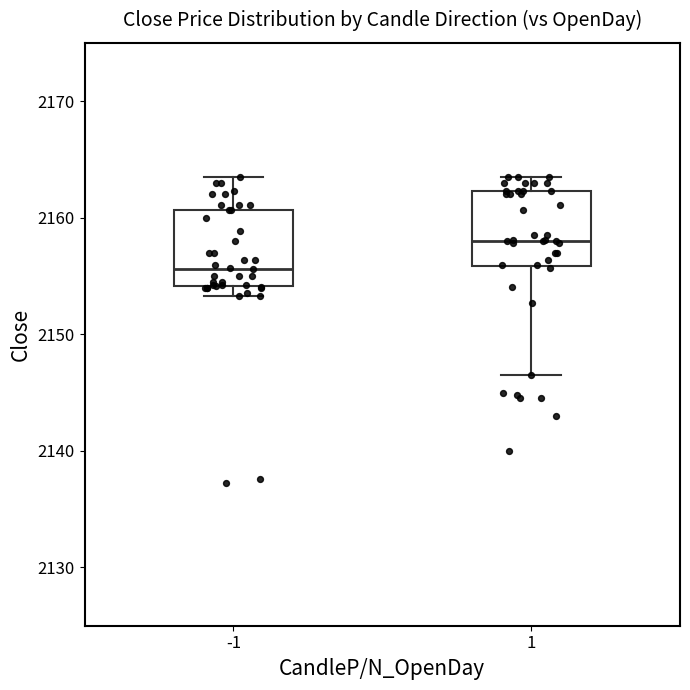

Where does the upper whisker of the box at x = 1 end on the y-axis? The values are not printed on the chart, so give them approximately, as read against the axis.

2164